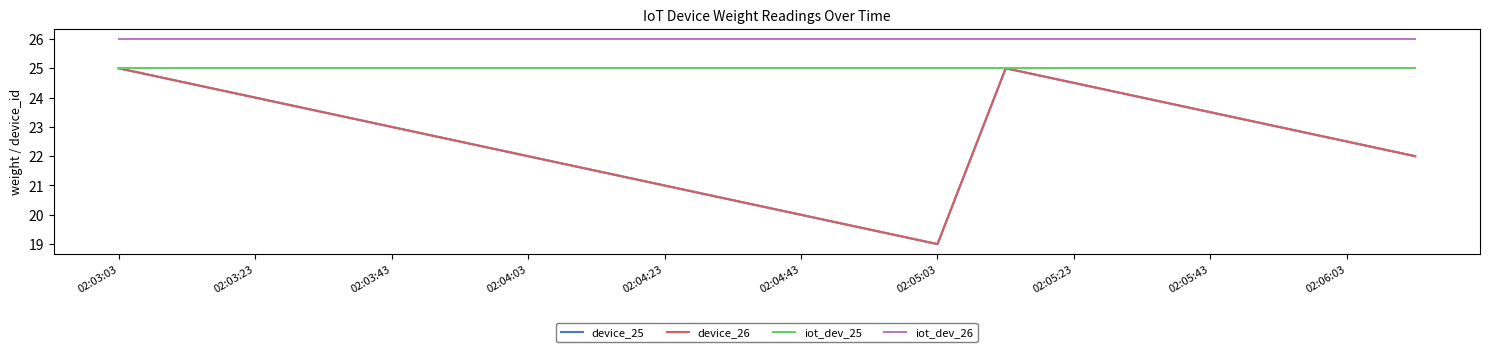

Is this an area chart (filled region under the line)?

No